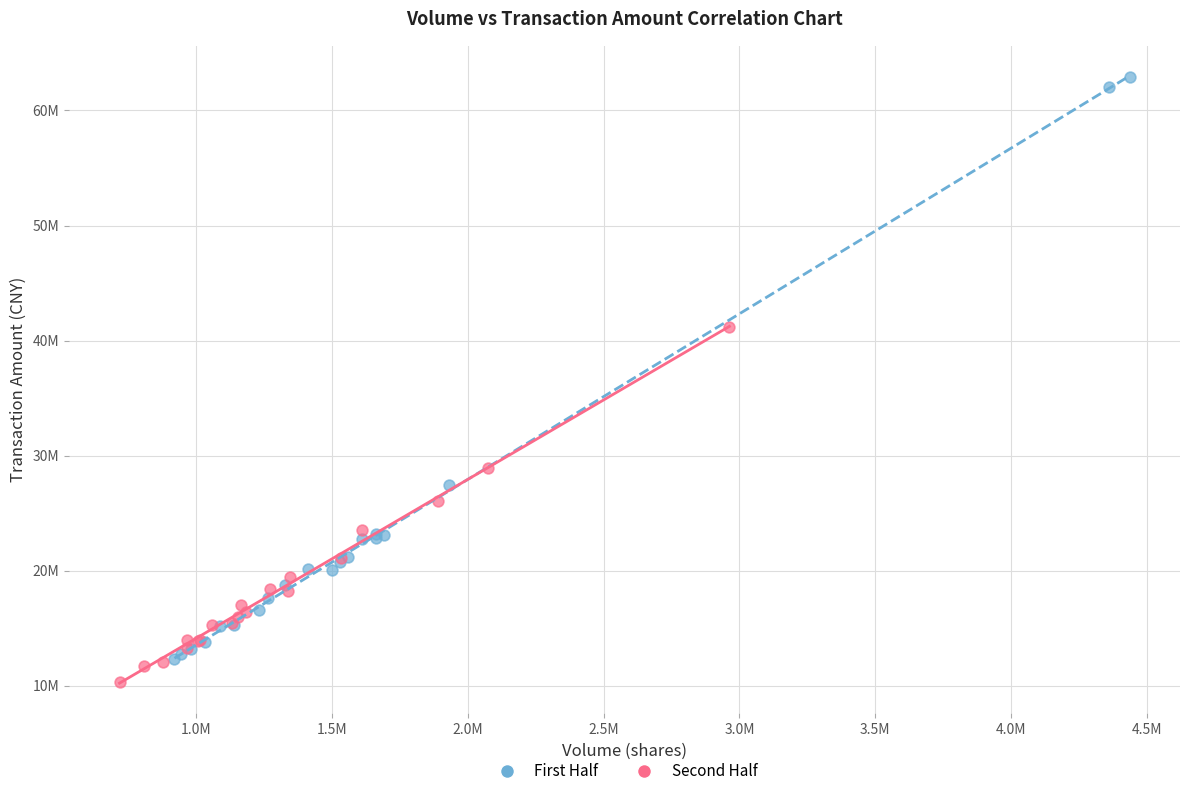

What are all the series names shown in the legend?

First Half, Second Half